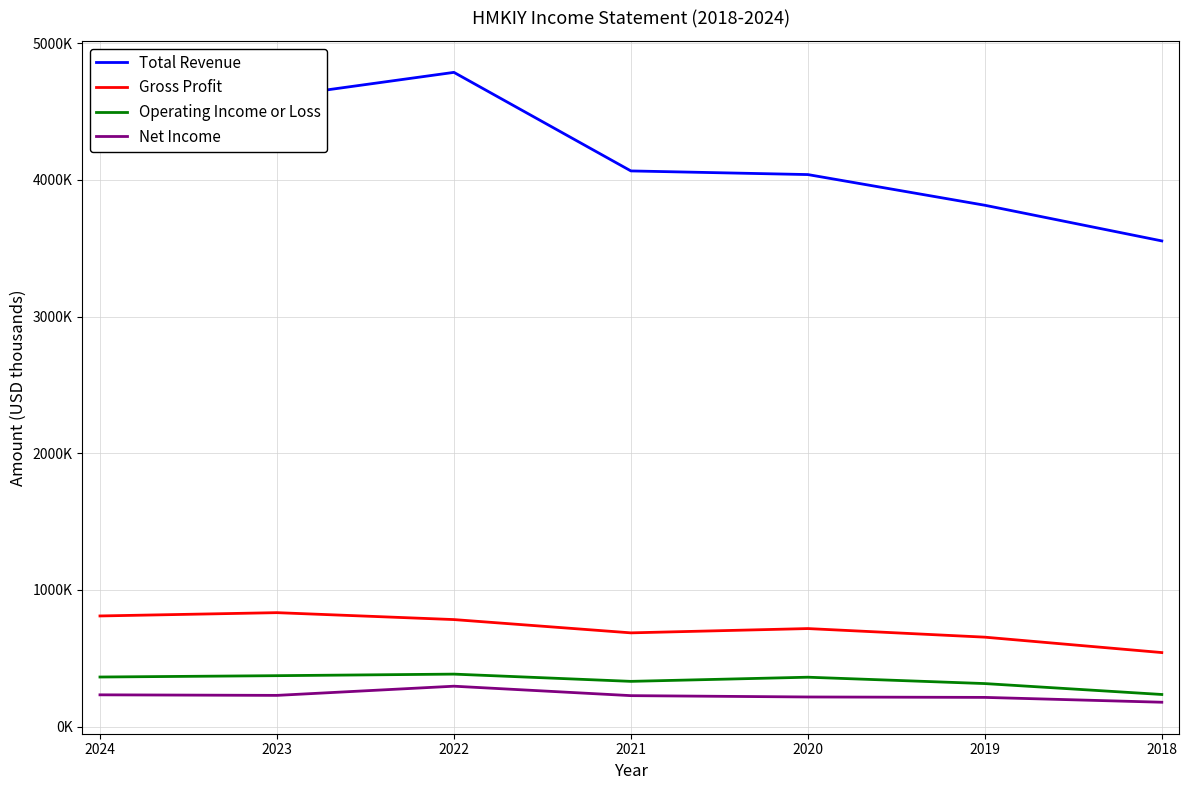

At which label is Gross Profit closest to 687300?

2021